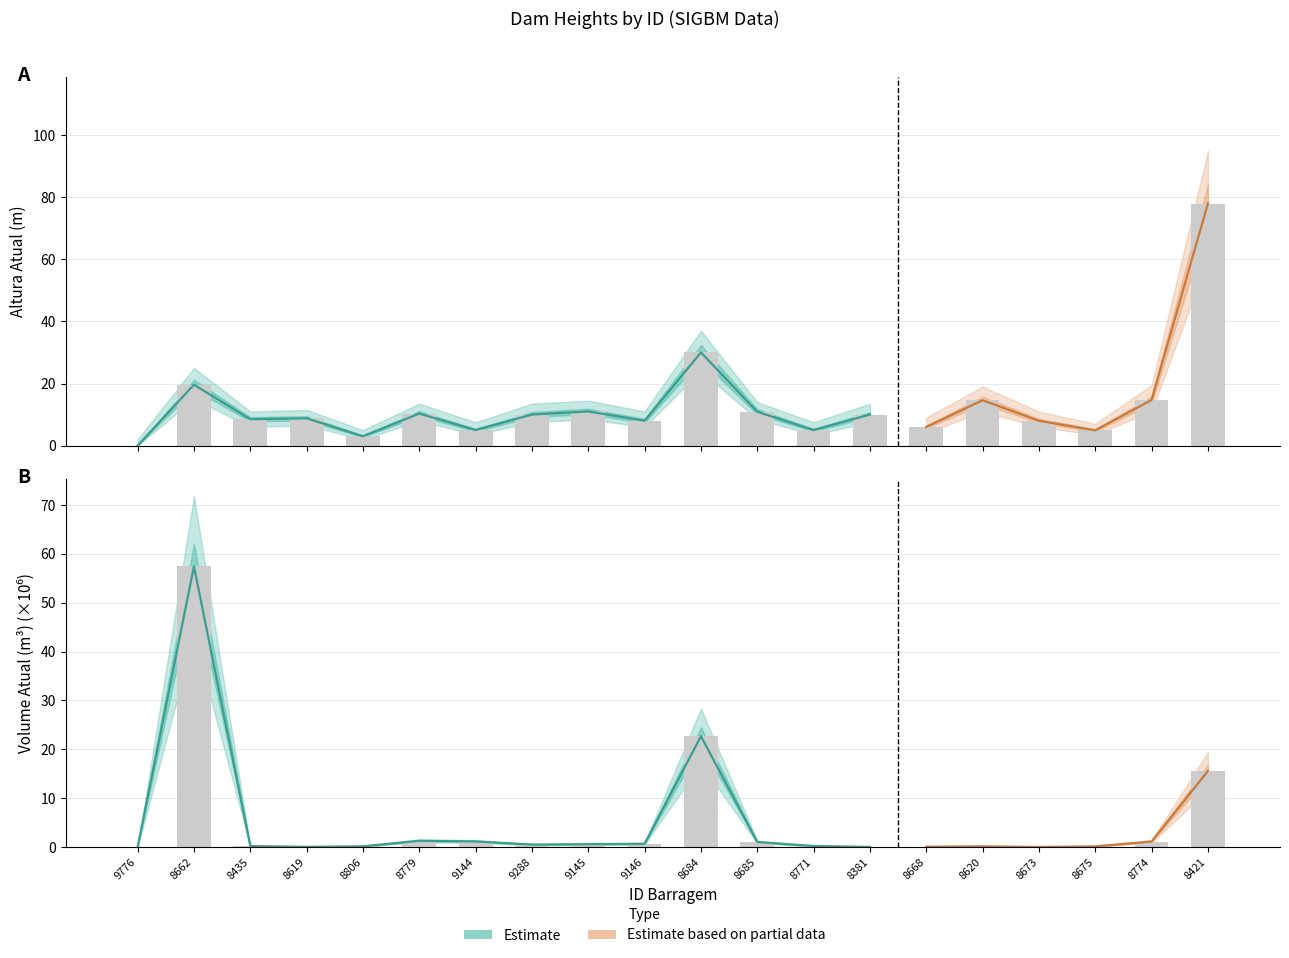

Is it true that Altura Atual(m) equals 5.7 at 8662?

False